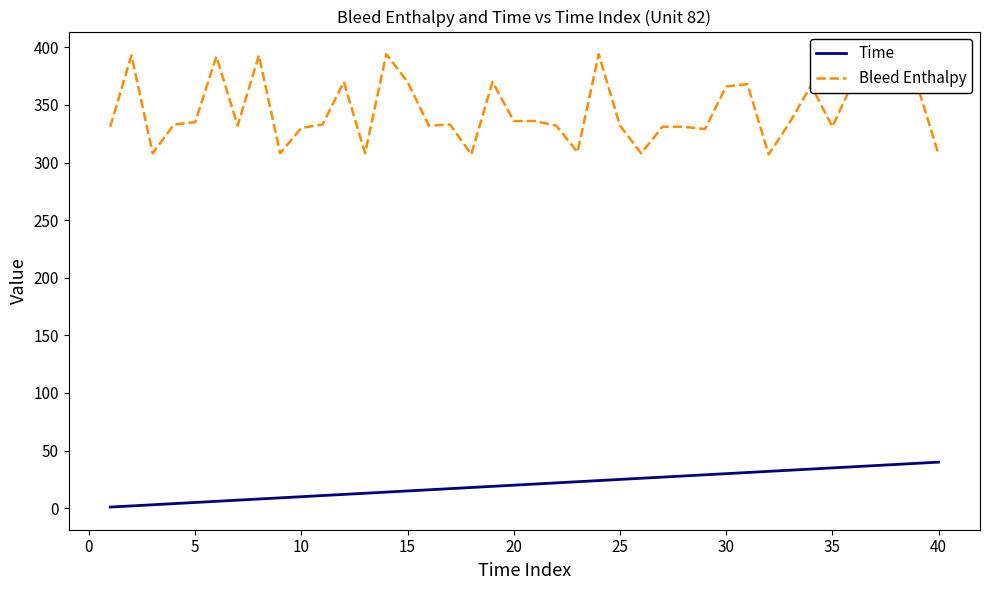

Which series has the largest range (max minus min)?

Bleed Enthalpy